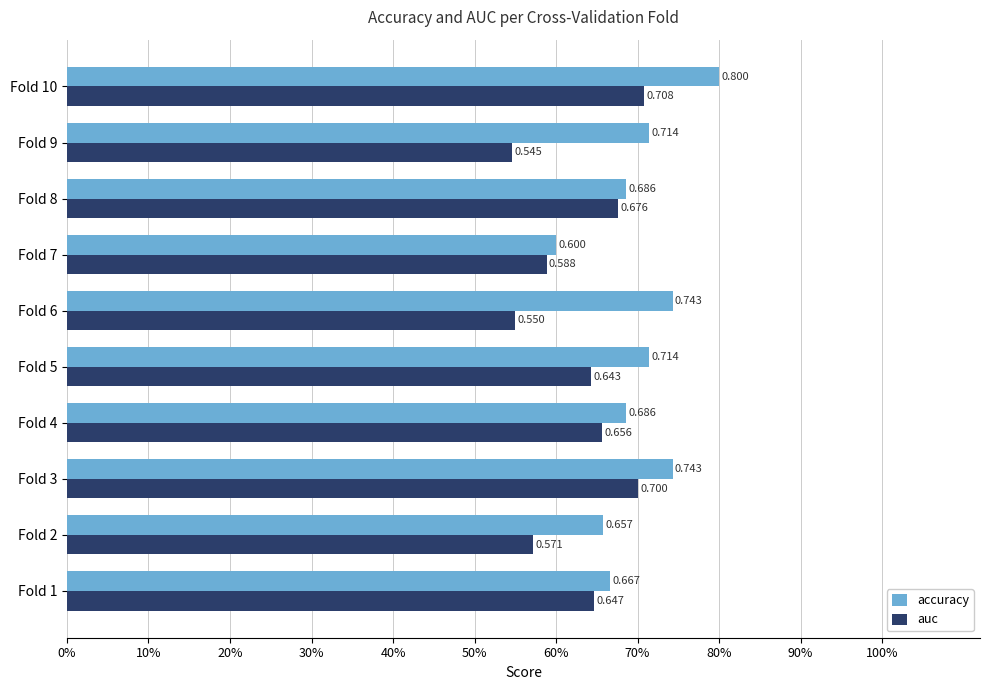

What are all the series names shown in the legend?

accuracy, auc